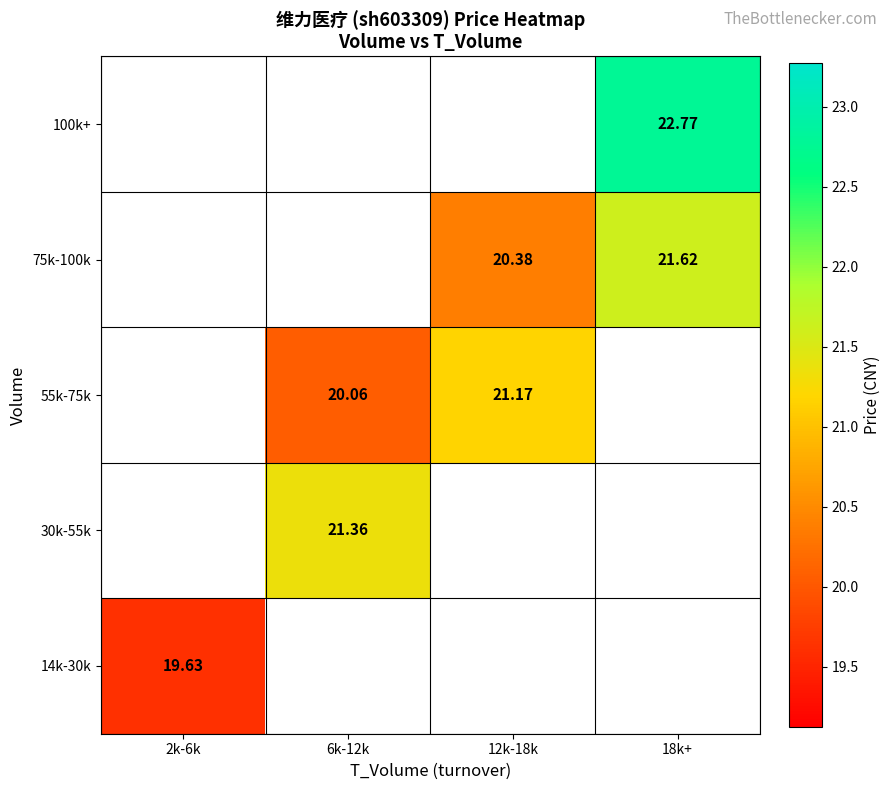

What is the highest value of the 14k-30k series?

19.6